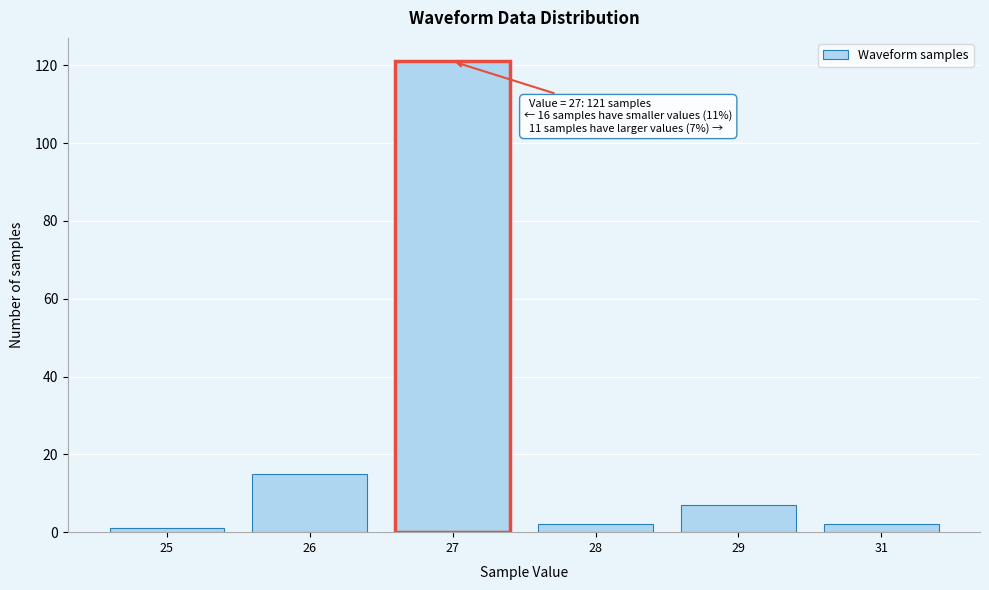

Reading right to left, what are all the values shown in this chart?

31=2	29=7	28=2	27=121	26=15	25=1